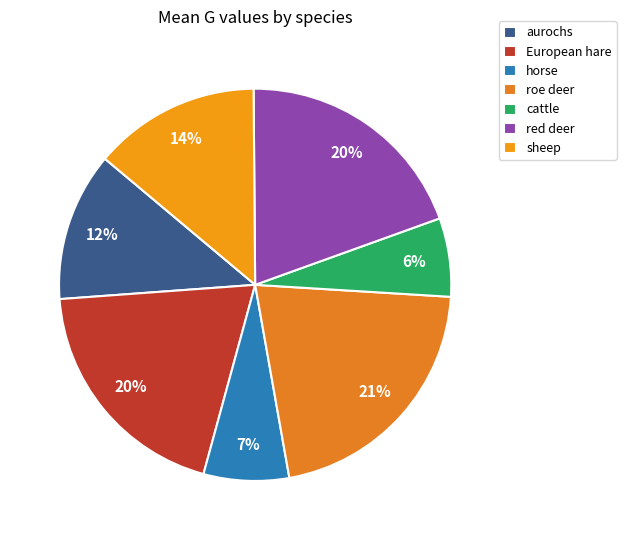

Which slice is the smallest?

cattle